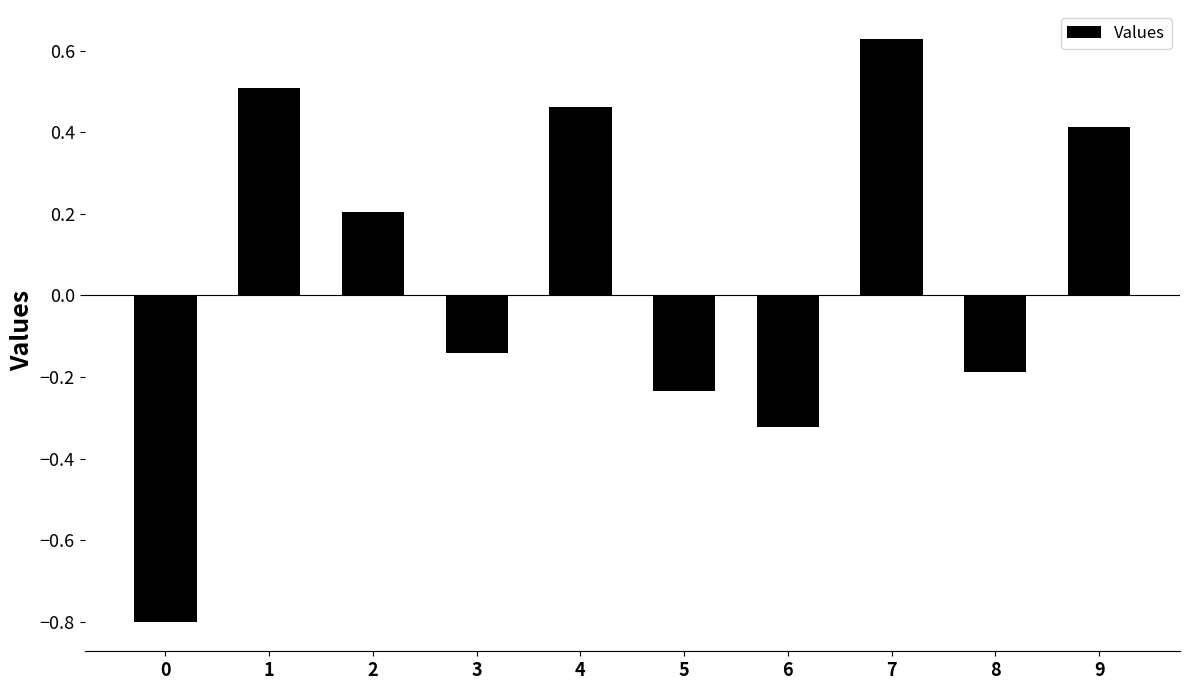

How many values are above zero?

5